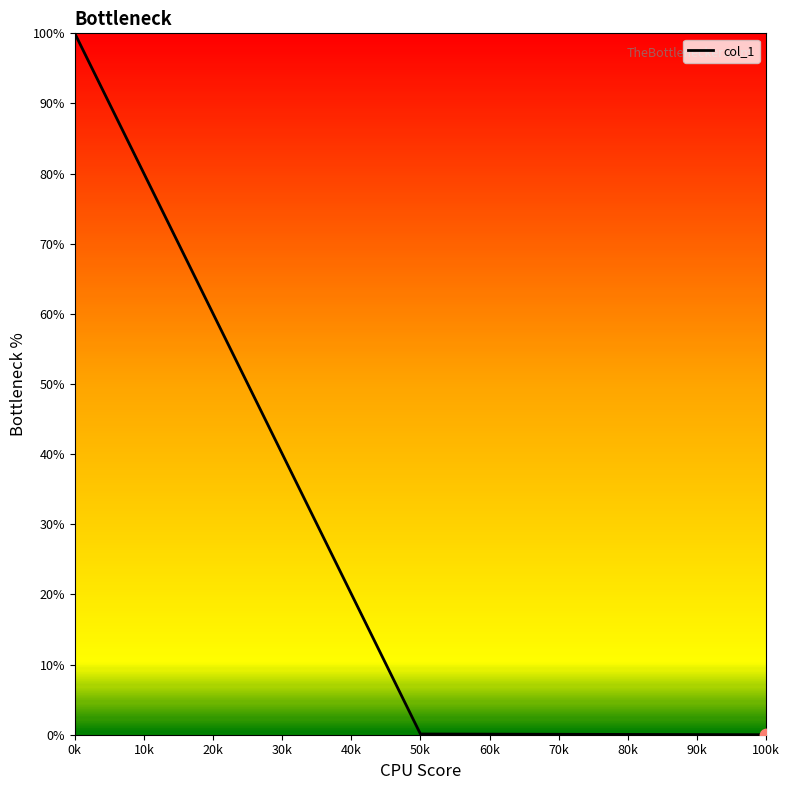

What is the greatest value displayed?

100.0